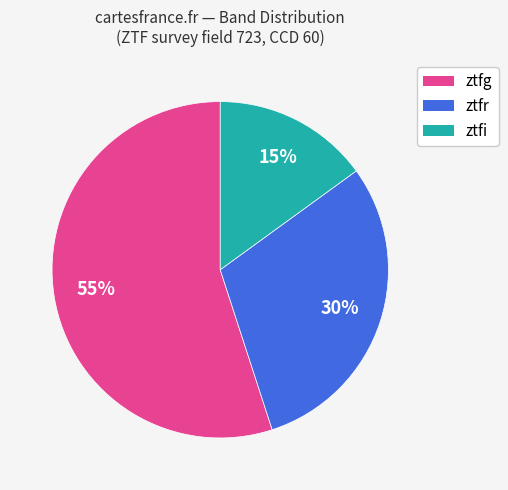

Between ztfg and ztfr, which is larger?

ztfg